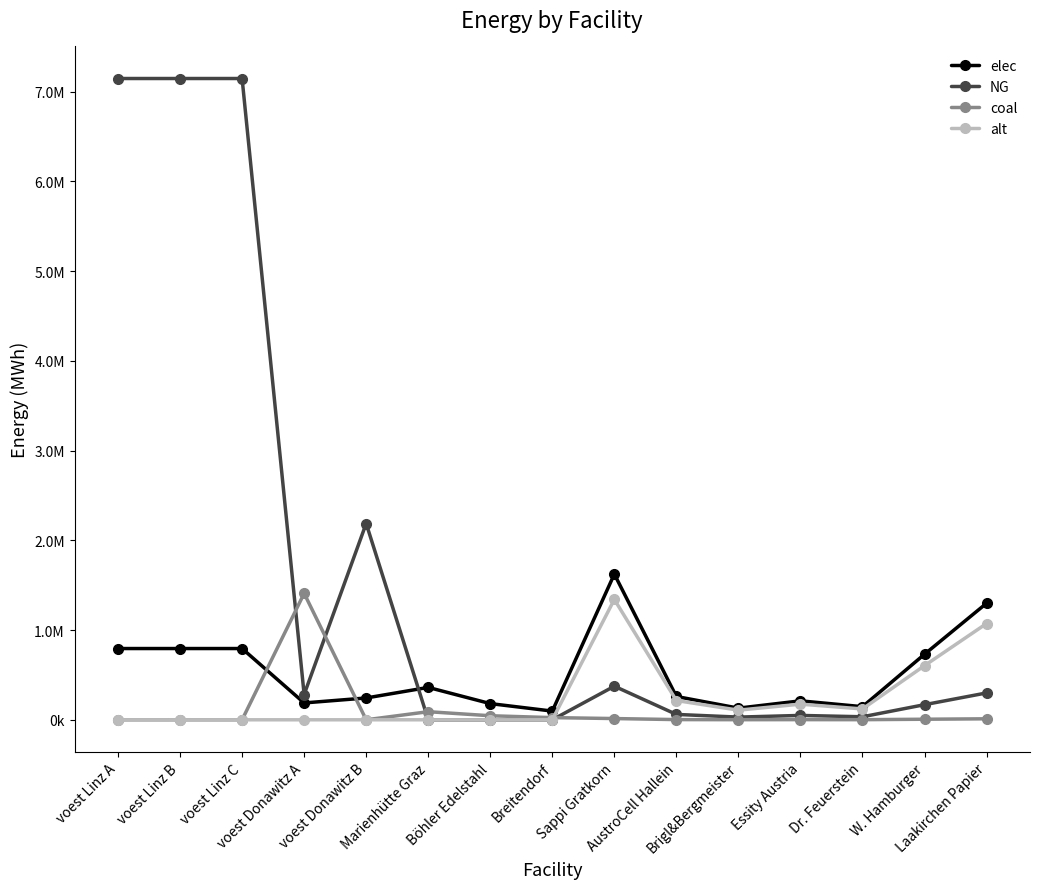

Is this an area chart (filled region under the line)?

No